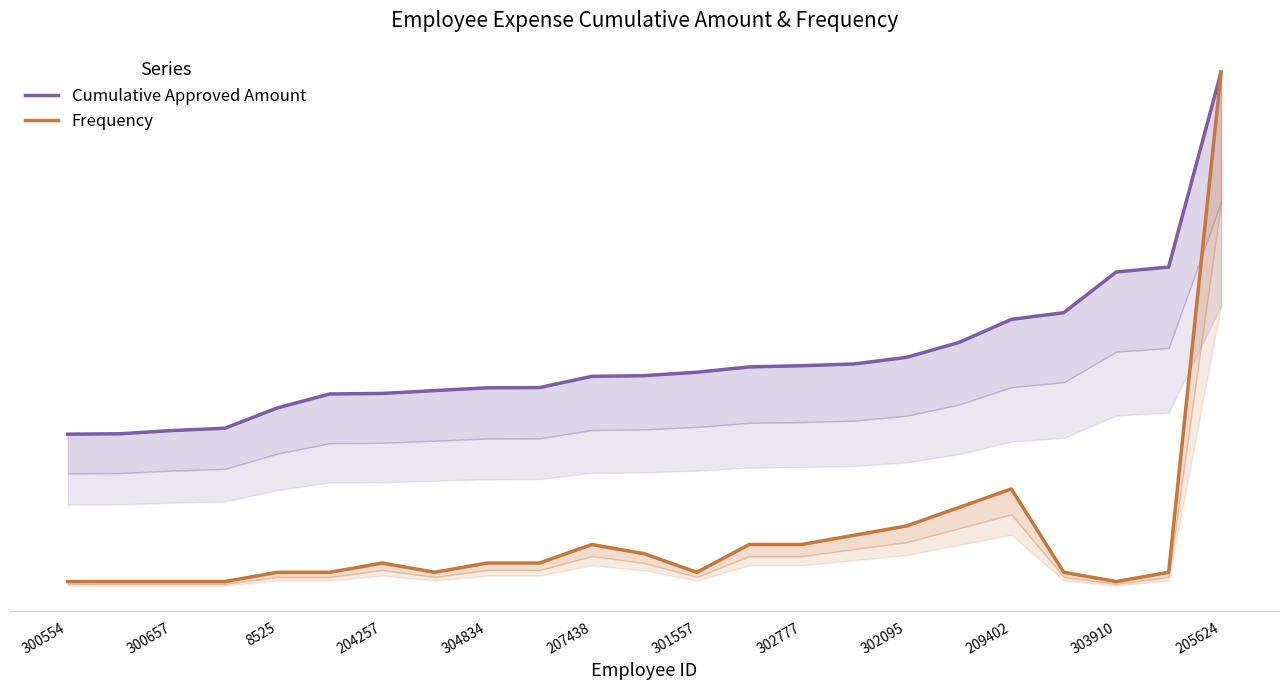

List the series in order of their peak value, lowest first.

Cumulative Approved Amount, Frequency